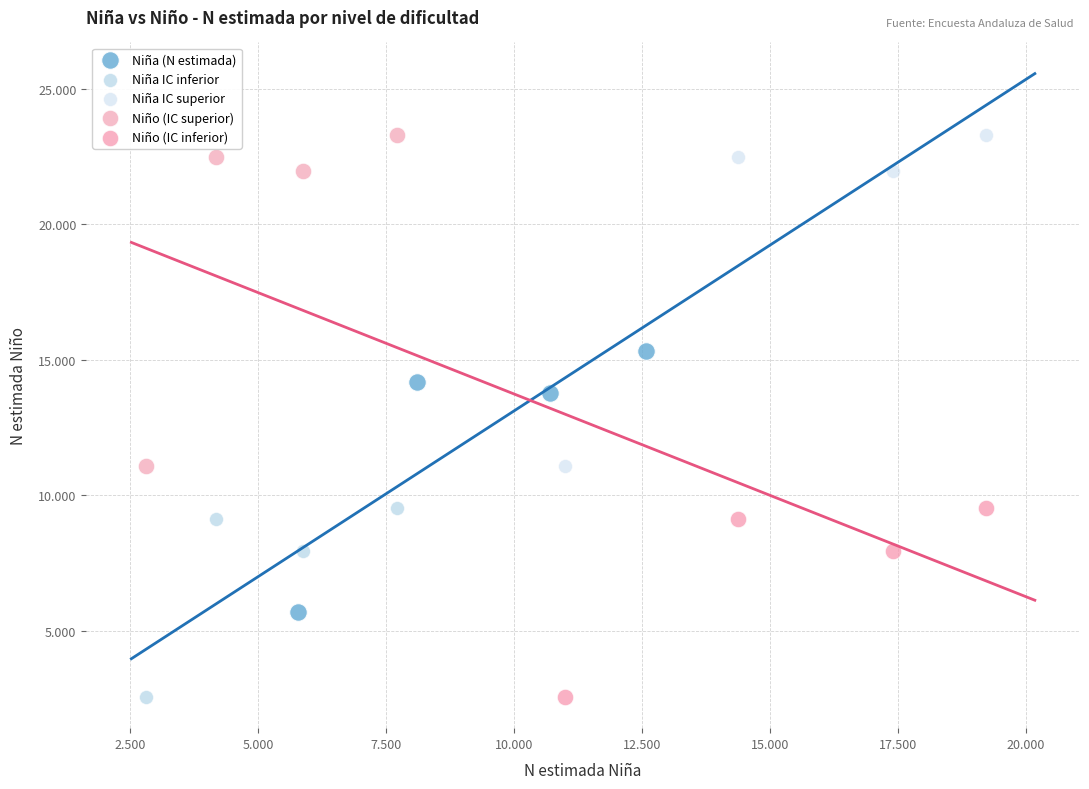

What are all the series names shown in the legend?

Niña (N estimada), Niña IC inferior, Niña IC superior, Niño (IC superior), Niño (IC inferior)